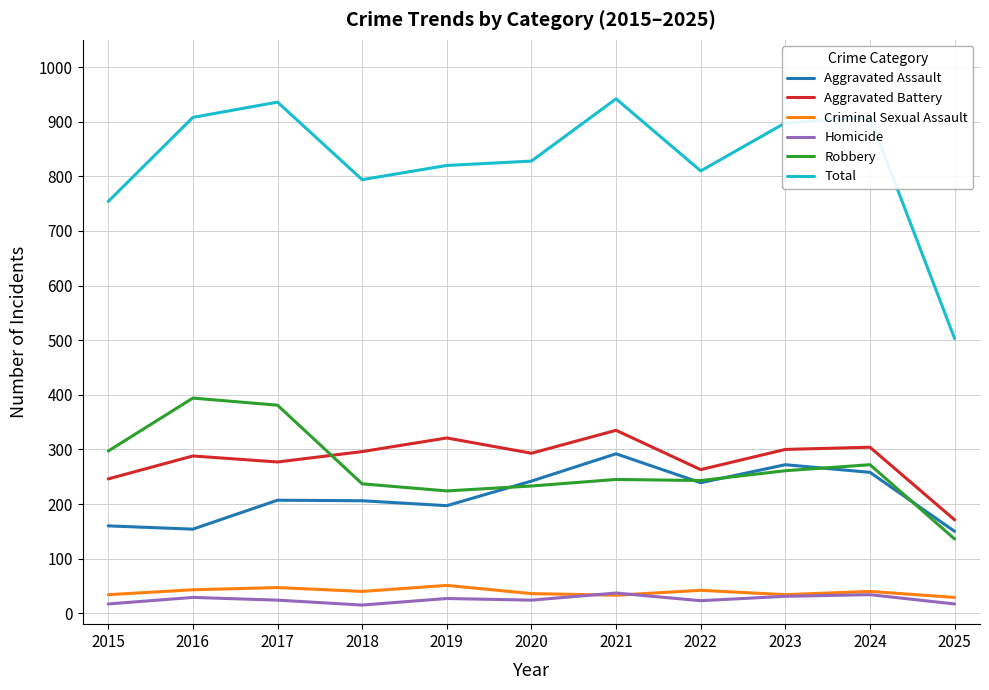

At which label is Total closest to 722?

2015